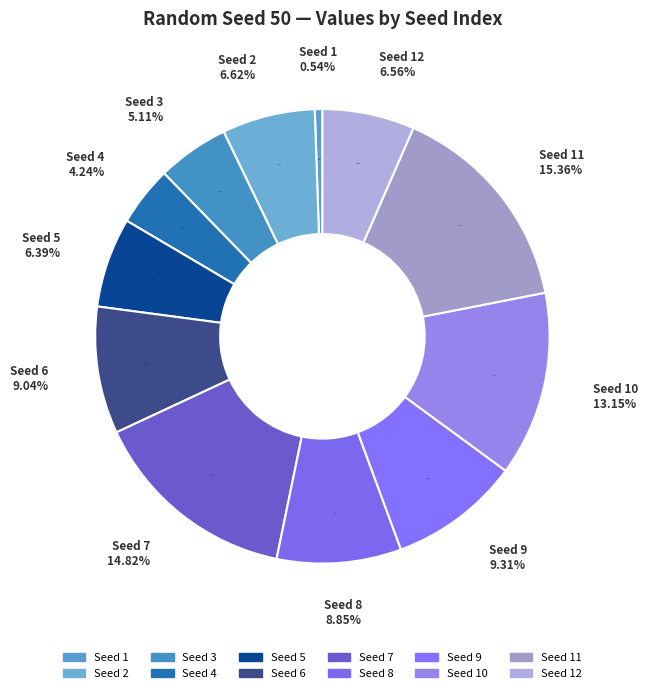

Is there any slice that represents more than half of the pie?

No